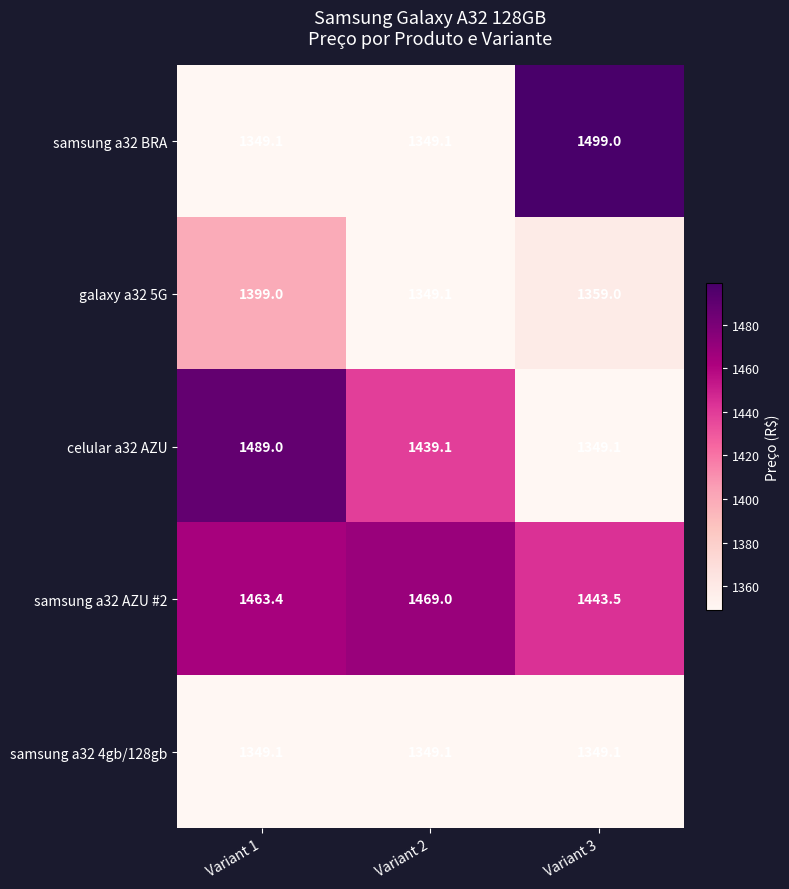

What is the total value across all series at Variant 1?

7049.6